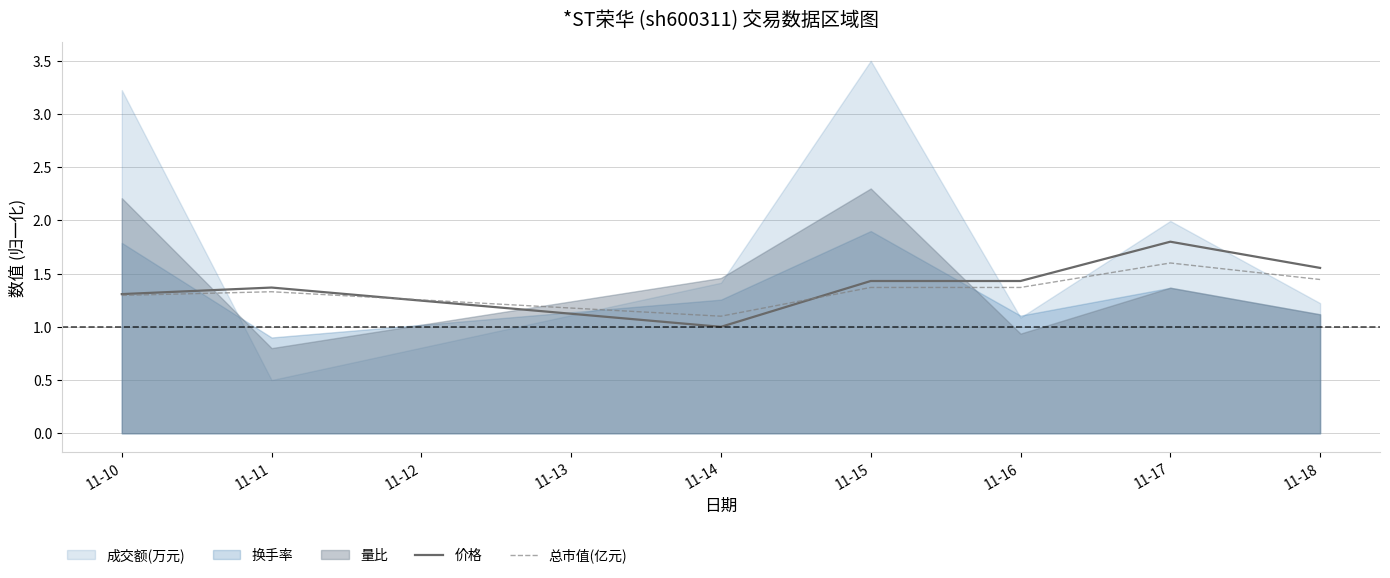

True or false: 价格 has a value of 0.5 at 11-17.

False